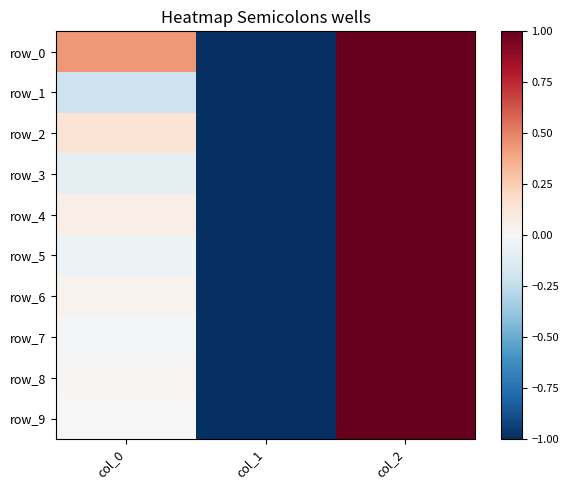

The value of row_7 at col_1 is -1.0. True or false?

True